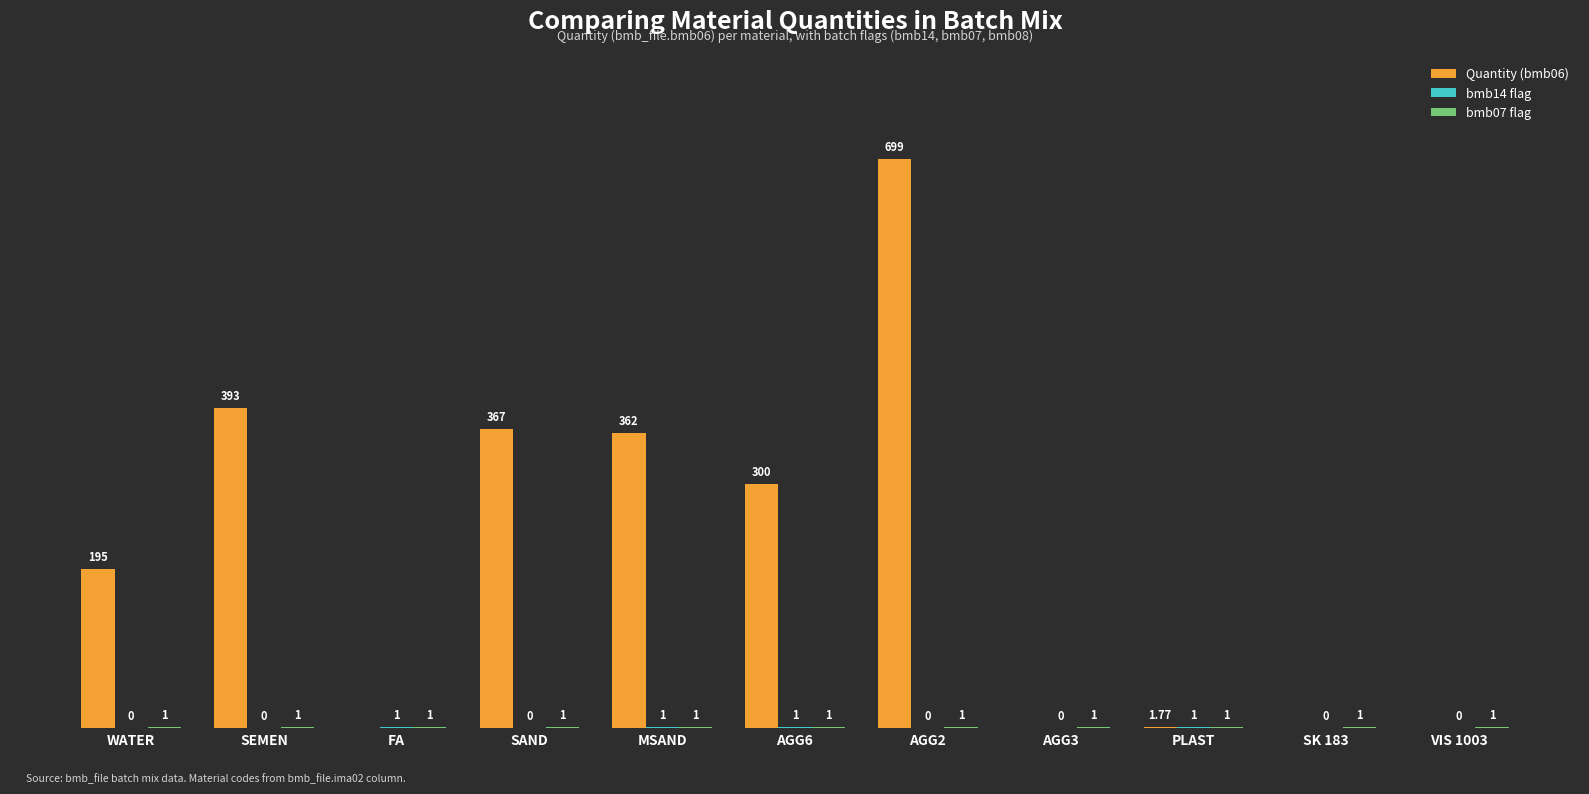

Which series has the largest total across all categories?

Quantity (bmb06)